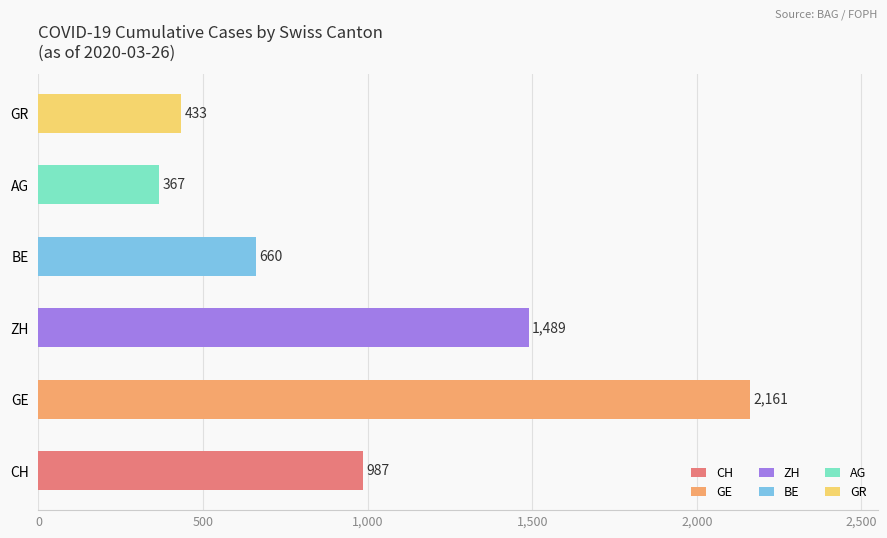

What is the sum of the values at BE and GR?

1093